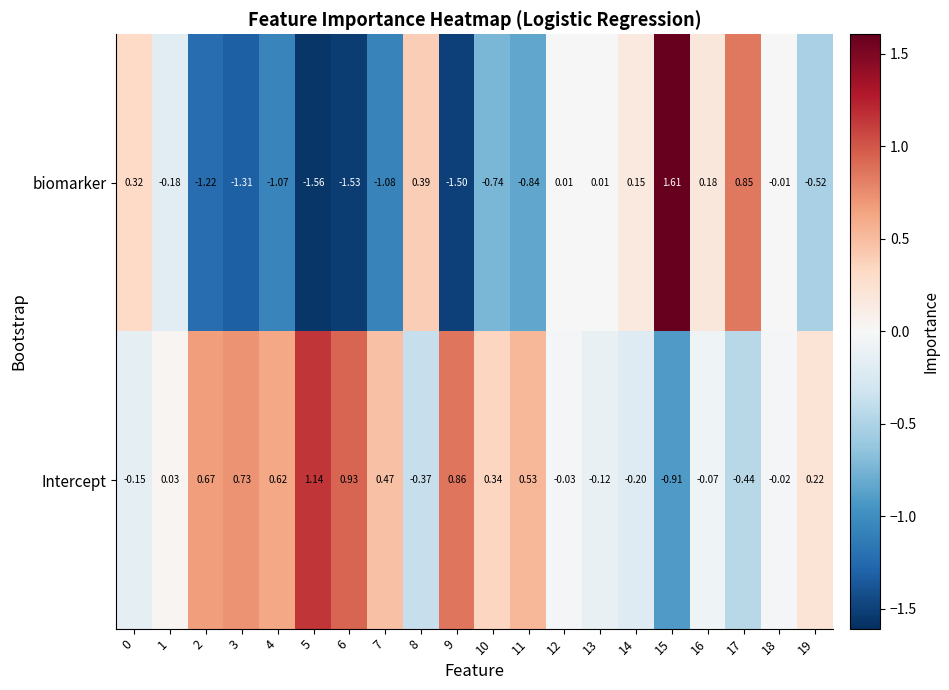

Which series has the largest range (max minus min)?

biomarker